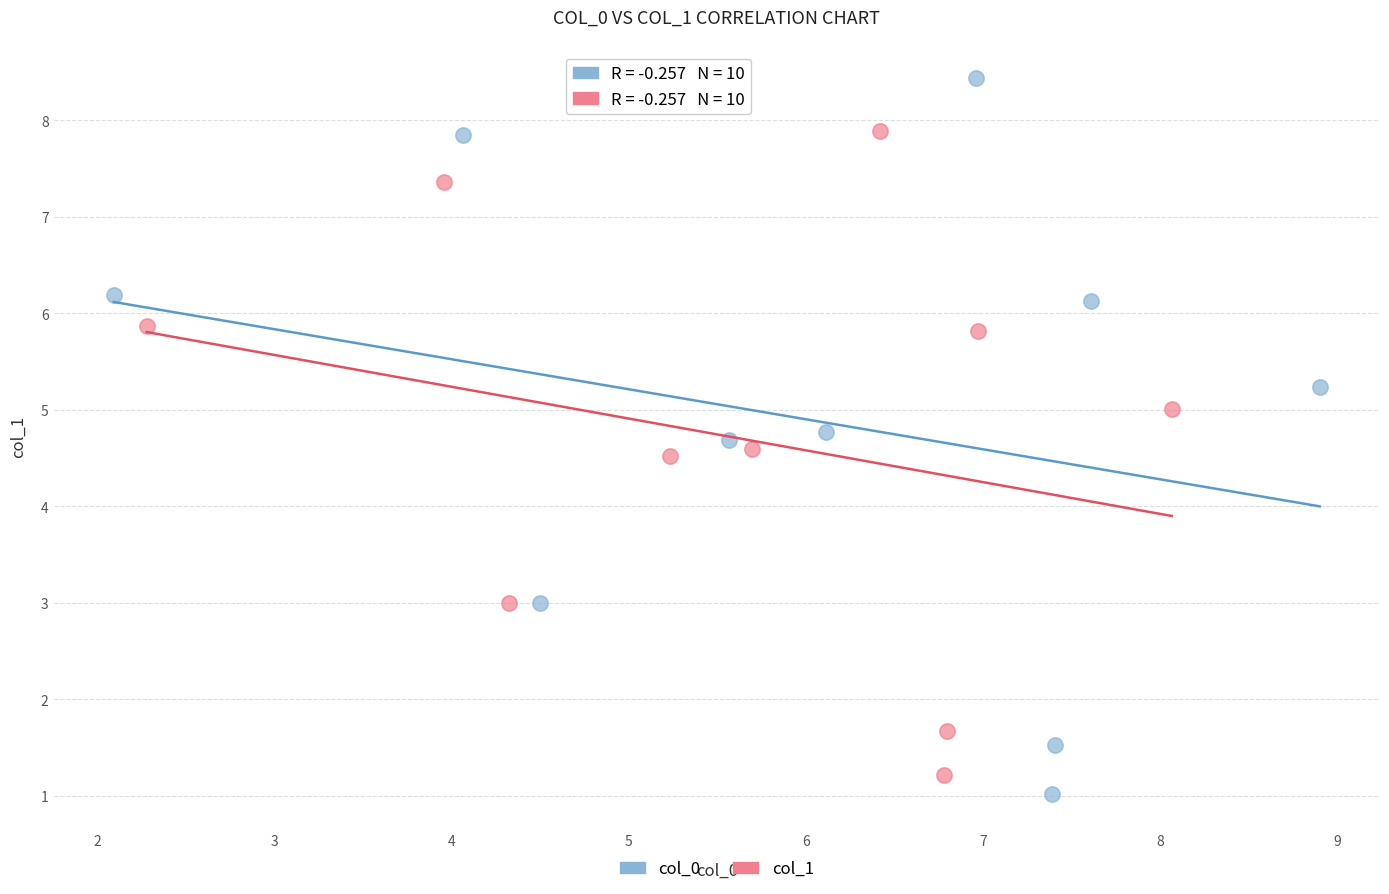

Which series has the largest Y range (max minus min)?

col_0